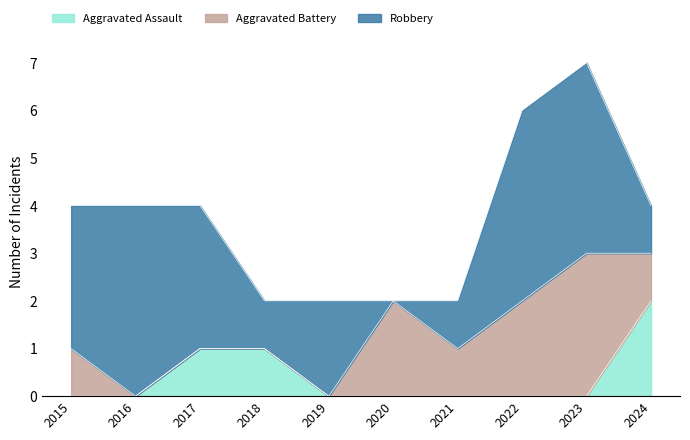

How many values in the Aggravated Battery series are below 1?

4